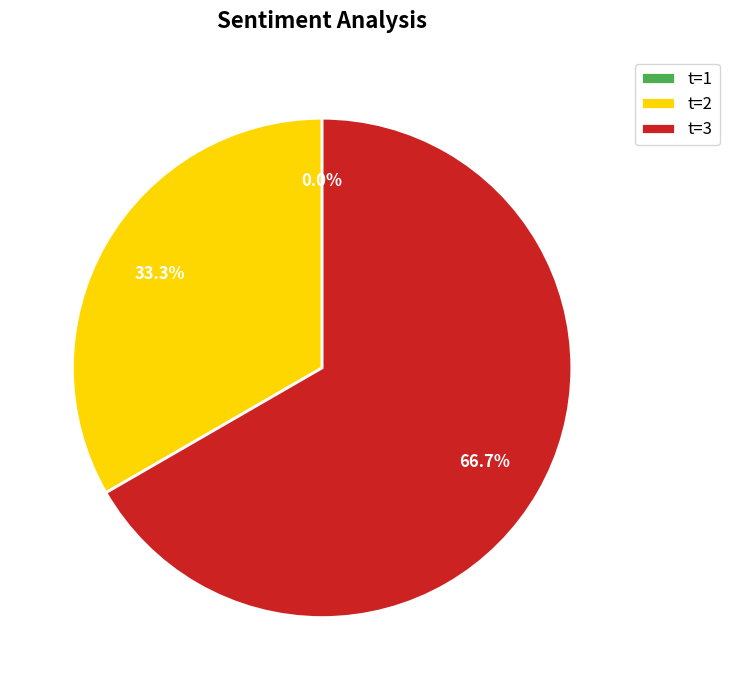

What percentage is the 3 slice, to the nearest percent?

67%